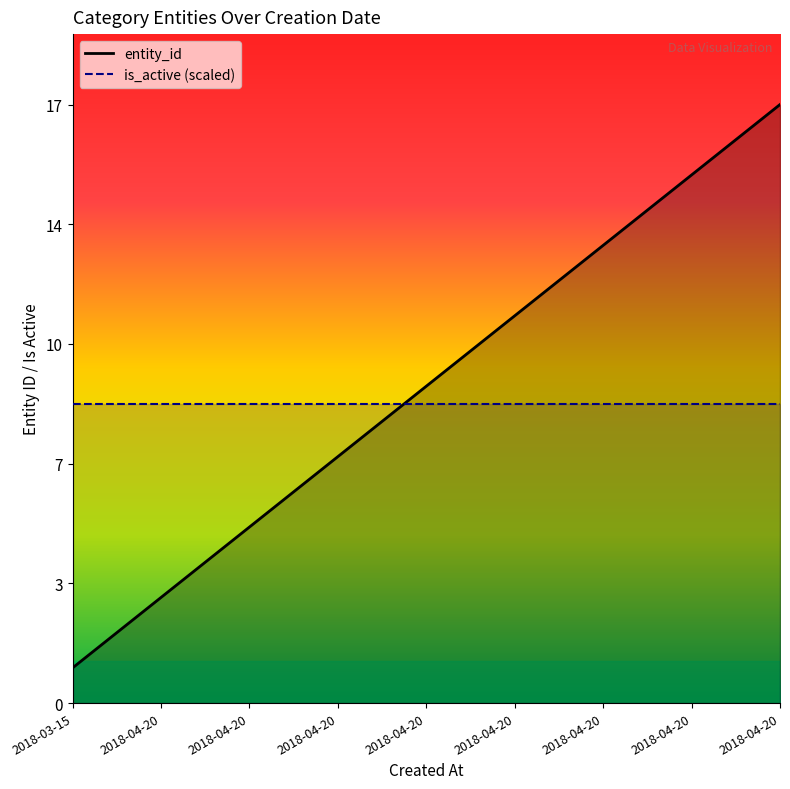

What is the difference between the values at 2018-04-20 and 2018-04-20?

7